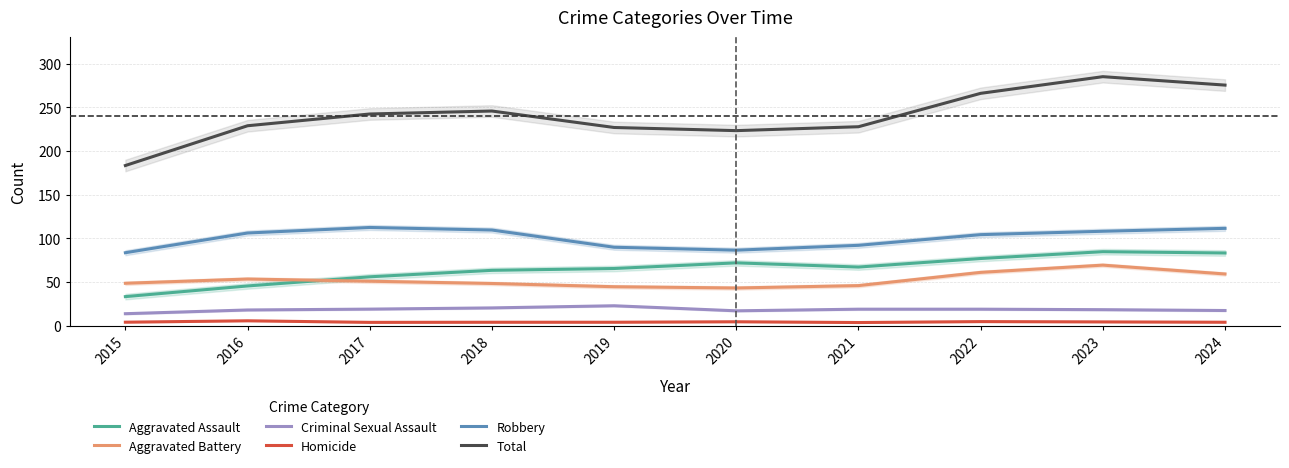

What is the sum of all Aggravated Battery values?

525.0